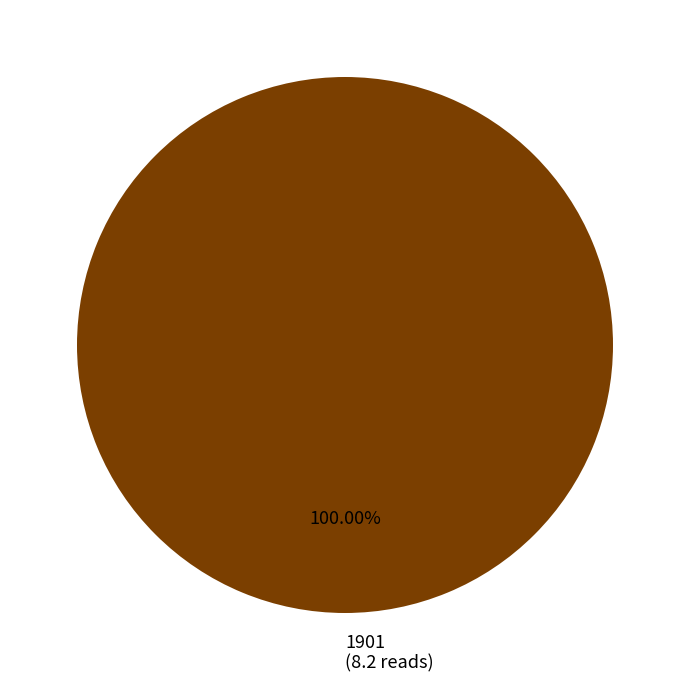

Does 1901 (8.2 reads) represent more than half of the total?

Yes